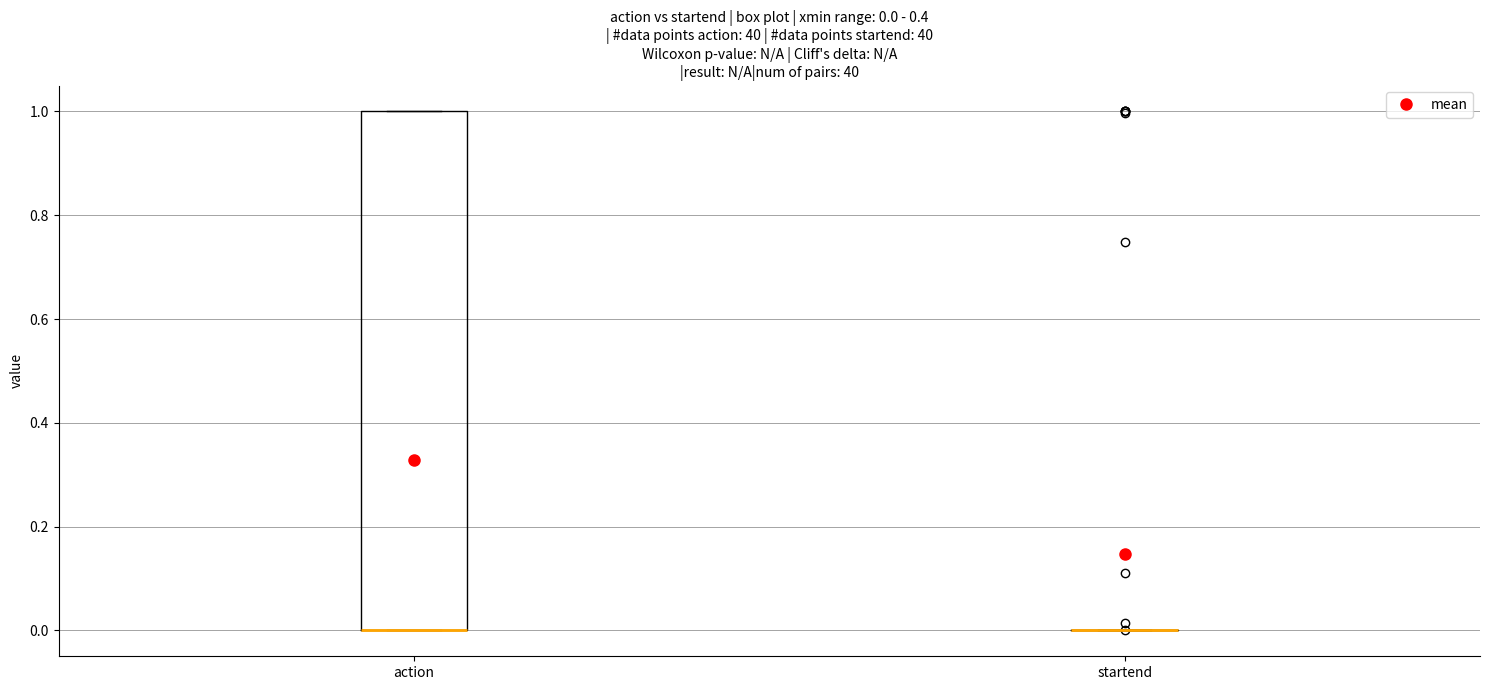

Comparing the boxes themselves (not the whiskers), which one is the tallest?

action